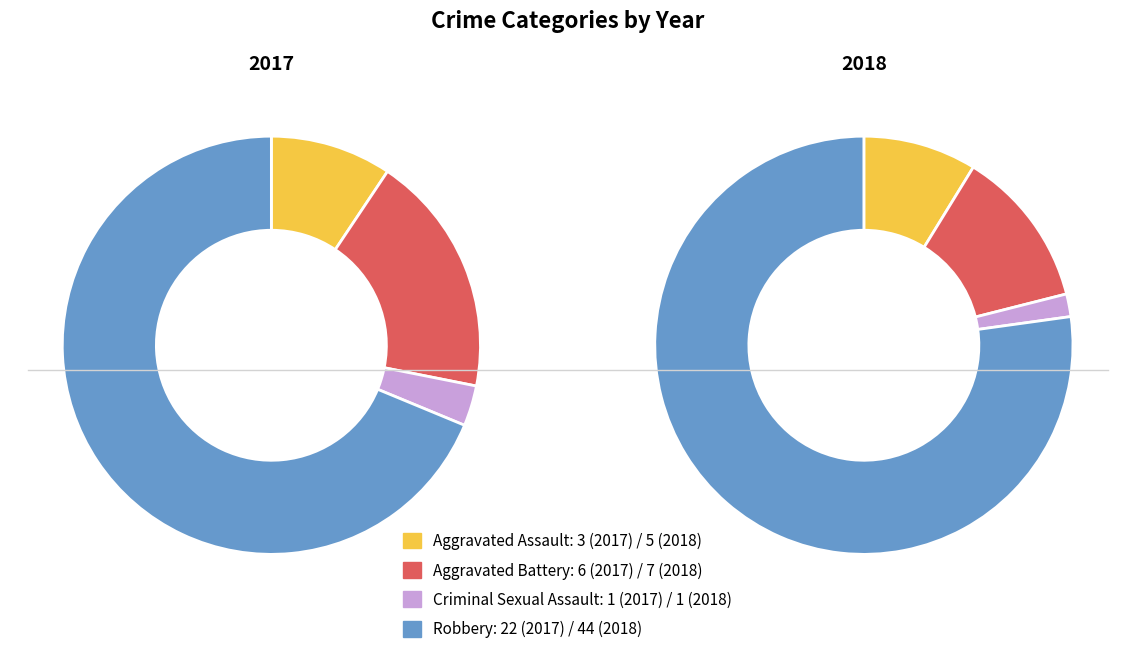

Which slice is the smallest?

Criminal Sexual Assault